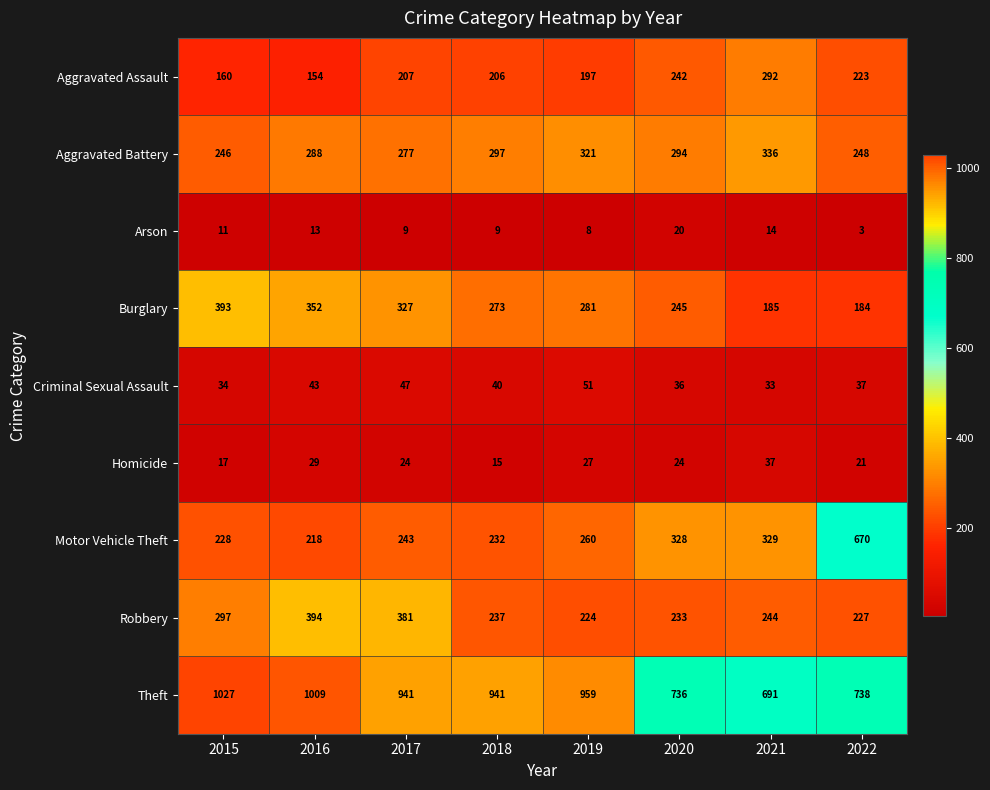

At which label is Homicide closest to 26?

2019